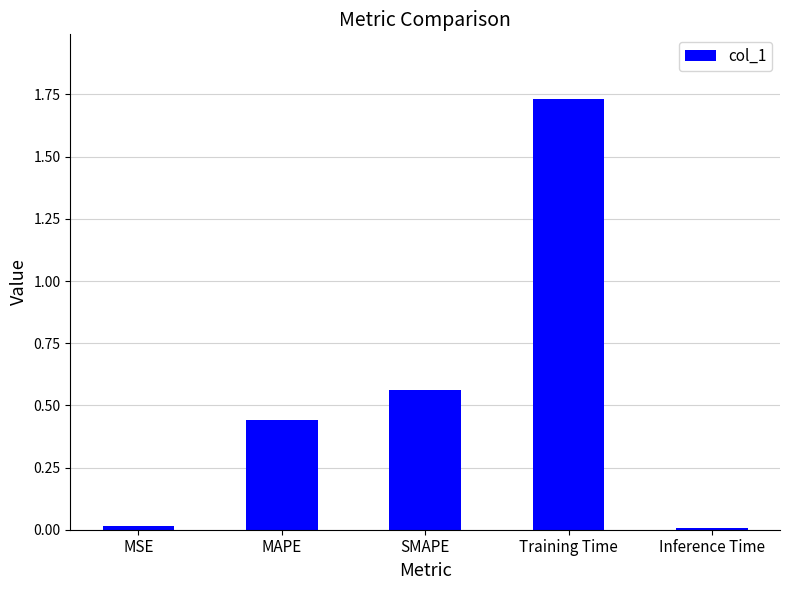

What is the label of the 5th bar from the right?

MSE